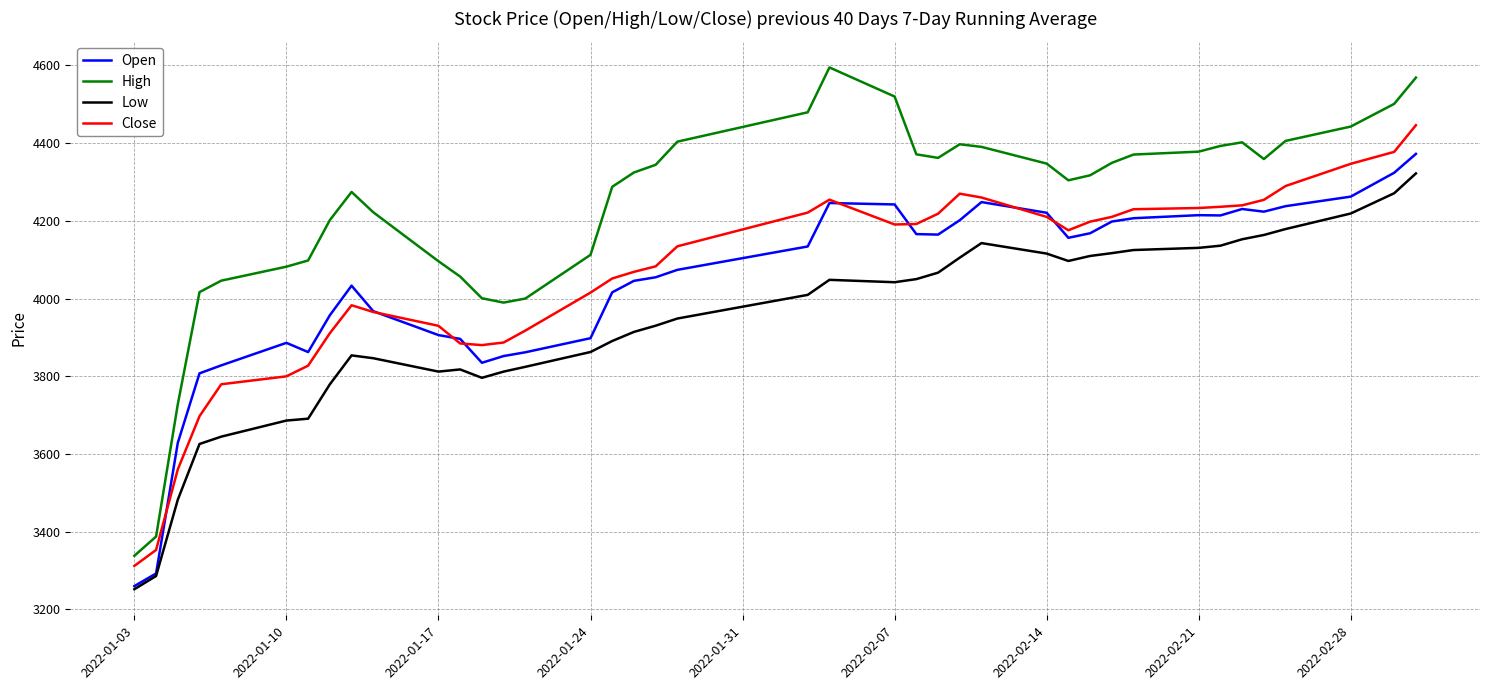

What is the maximum value shown in the chart?

4594.7